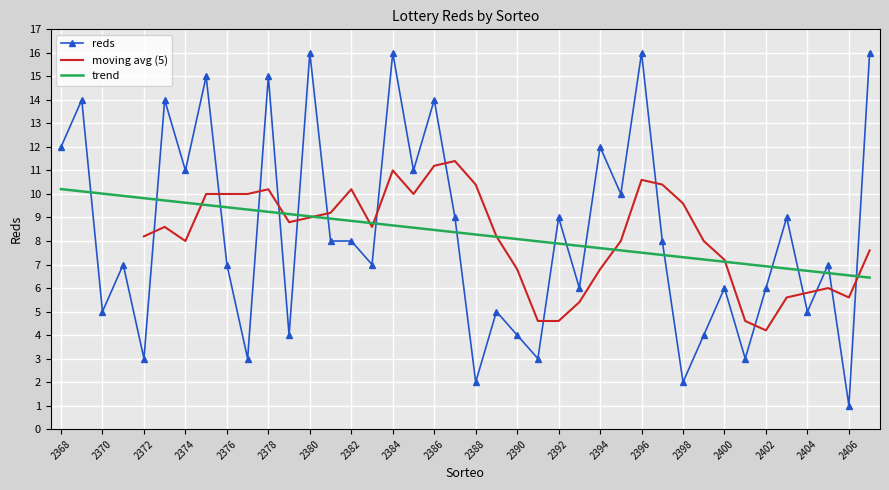

Where is the data nearest to the value 8?

2397